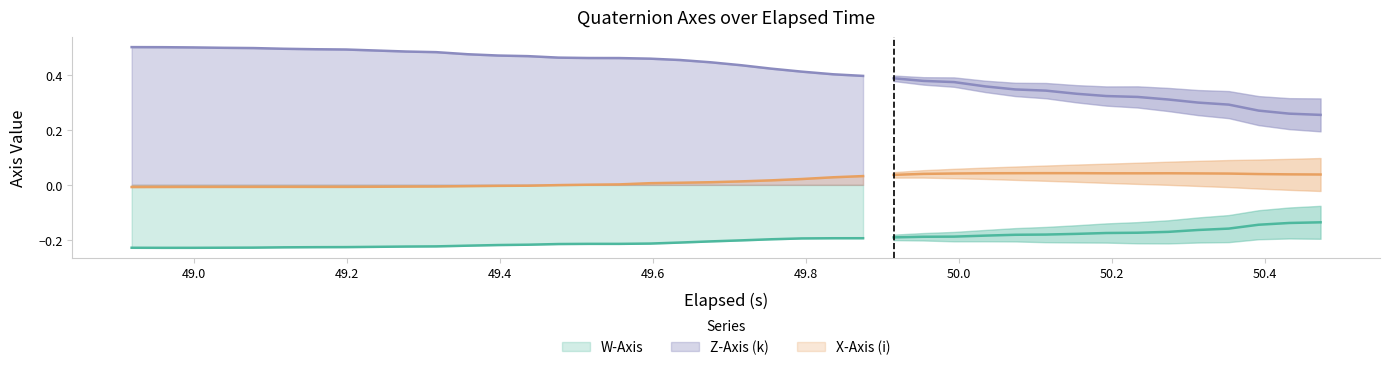

True or false: W-Axis has more than 2 interior local peaks.

False